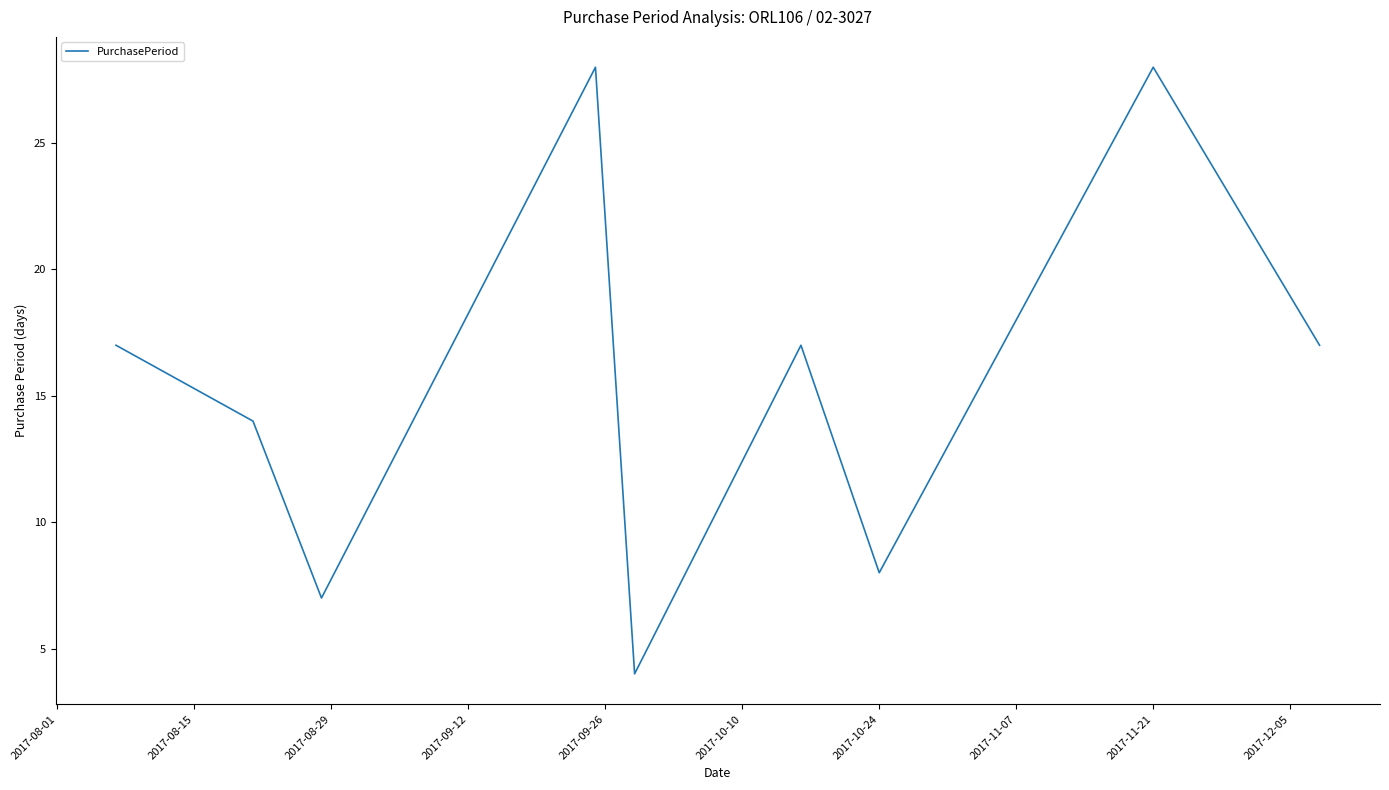

What is the maximum value shown in the chart?

28